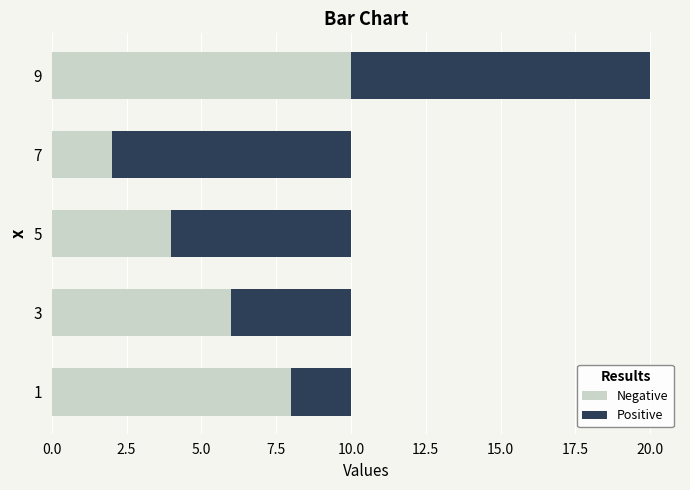

At which category is the sum across all series the highest?

9